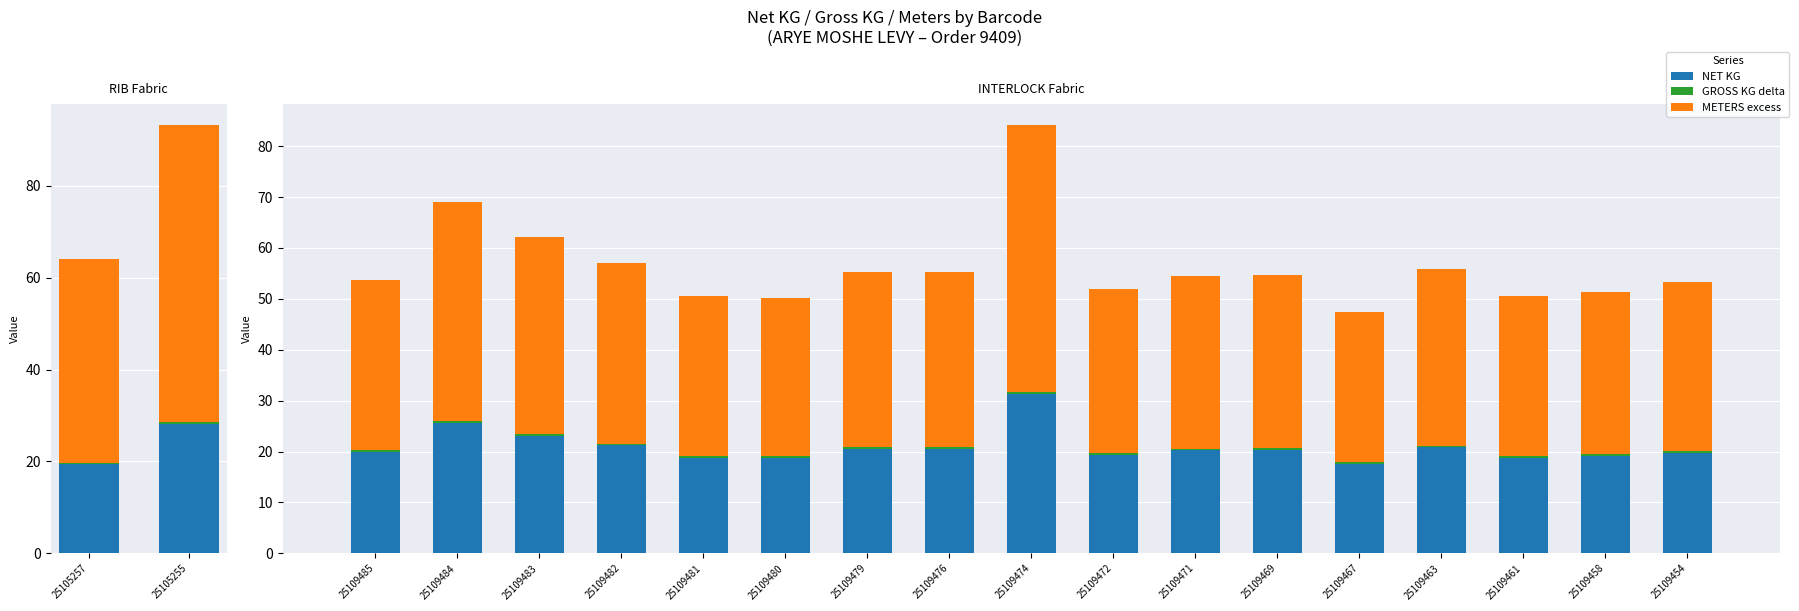

How many data points in METERS excess are above 33?

11